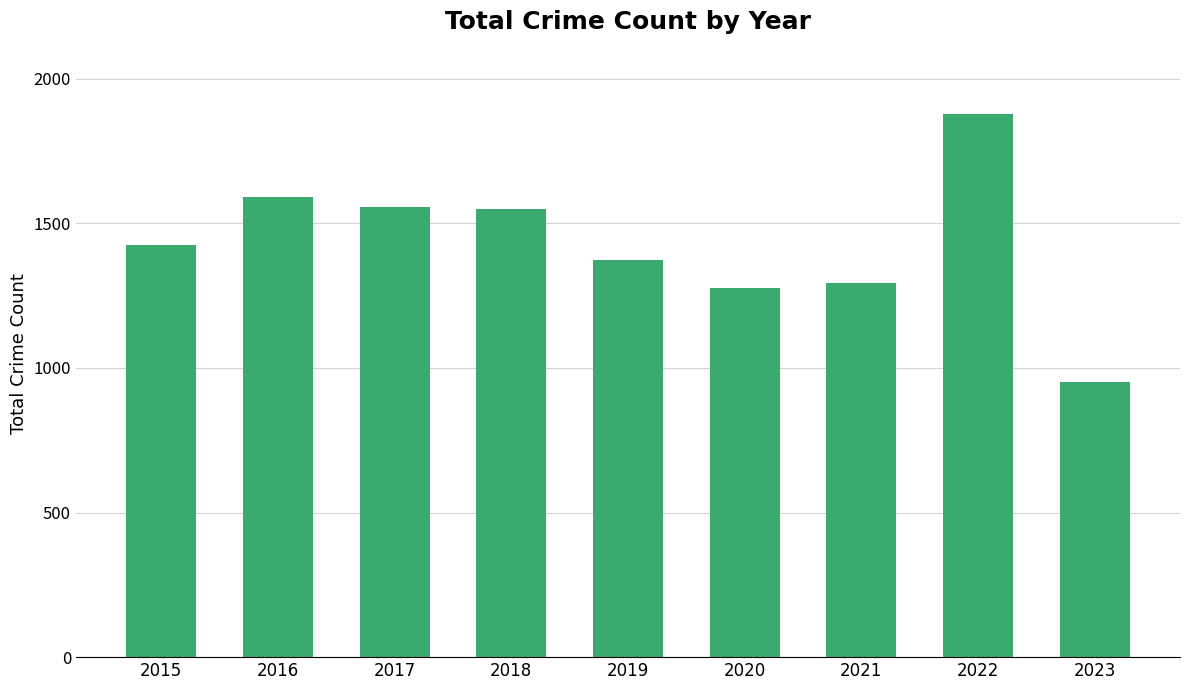

What is the approximate value at 2019?

1374